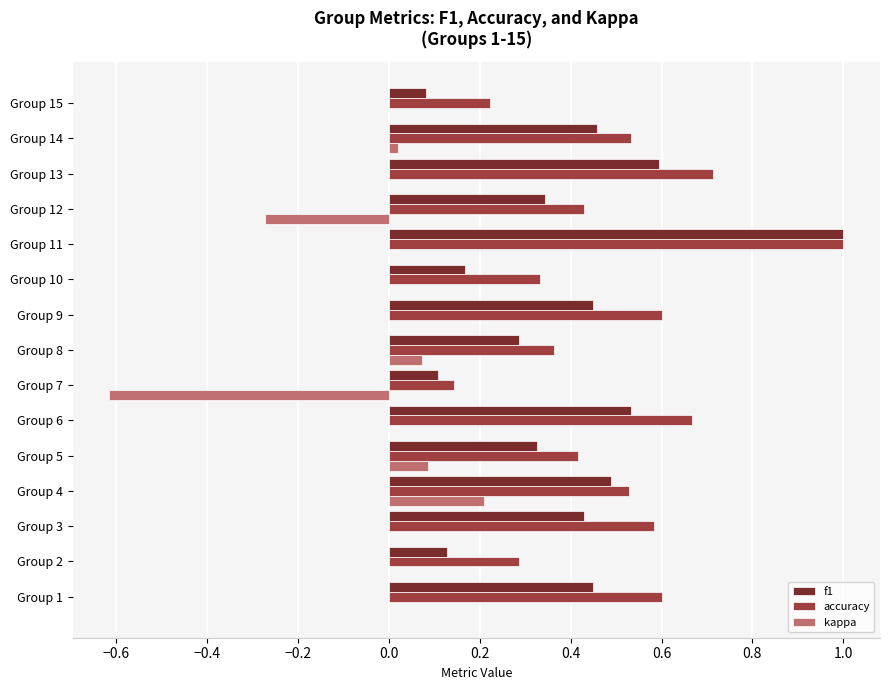

At which label is accuracy closest to 0?

Group 7